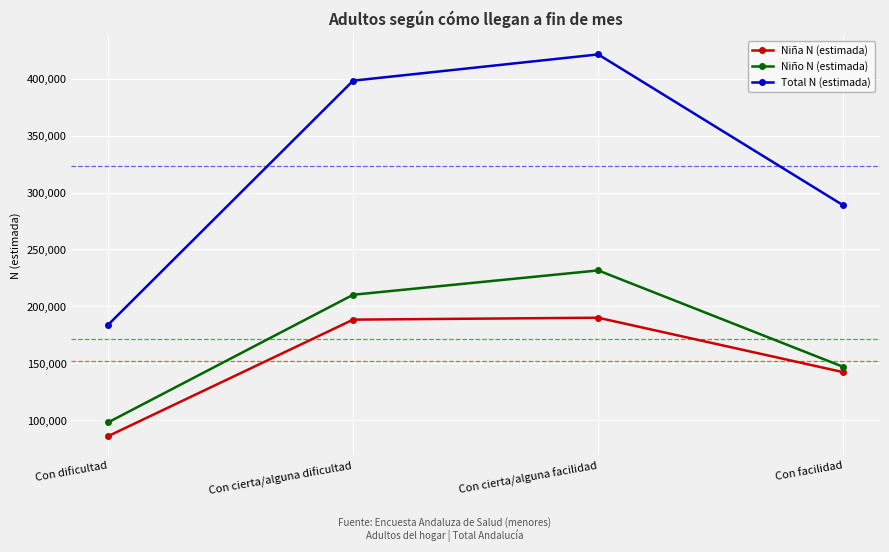

What position from the left is Con cierta/alguna dificultad?

2